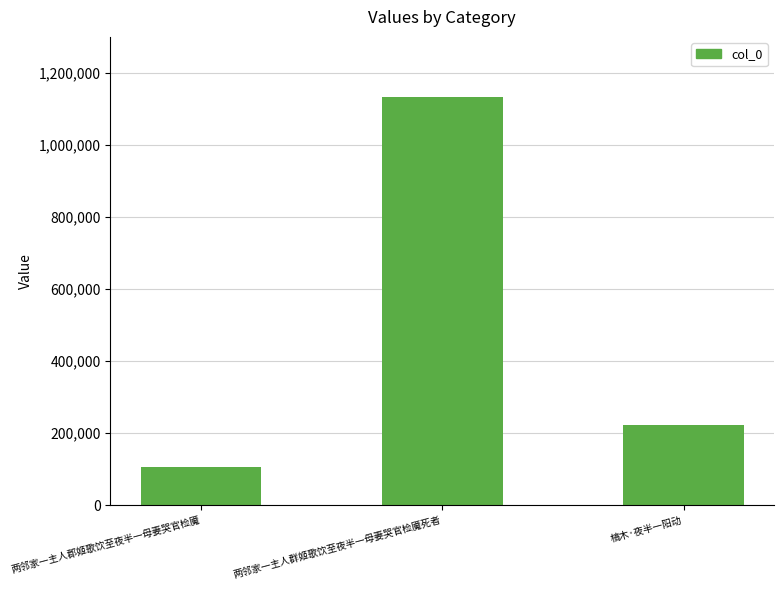

Reading right to left, list all the values displayed in this chart.

槁木·夜半一阳动=222587	两邻家一主人群姬歌饮至夜半一母妻哭官检魇死者=1134012	两邻家一主人郡姬歌饮至夜半一母妻哭官检魇=107149